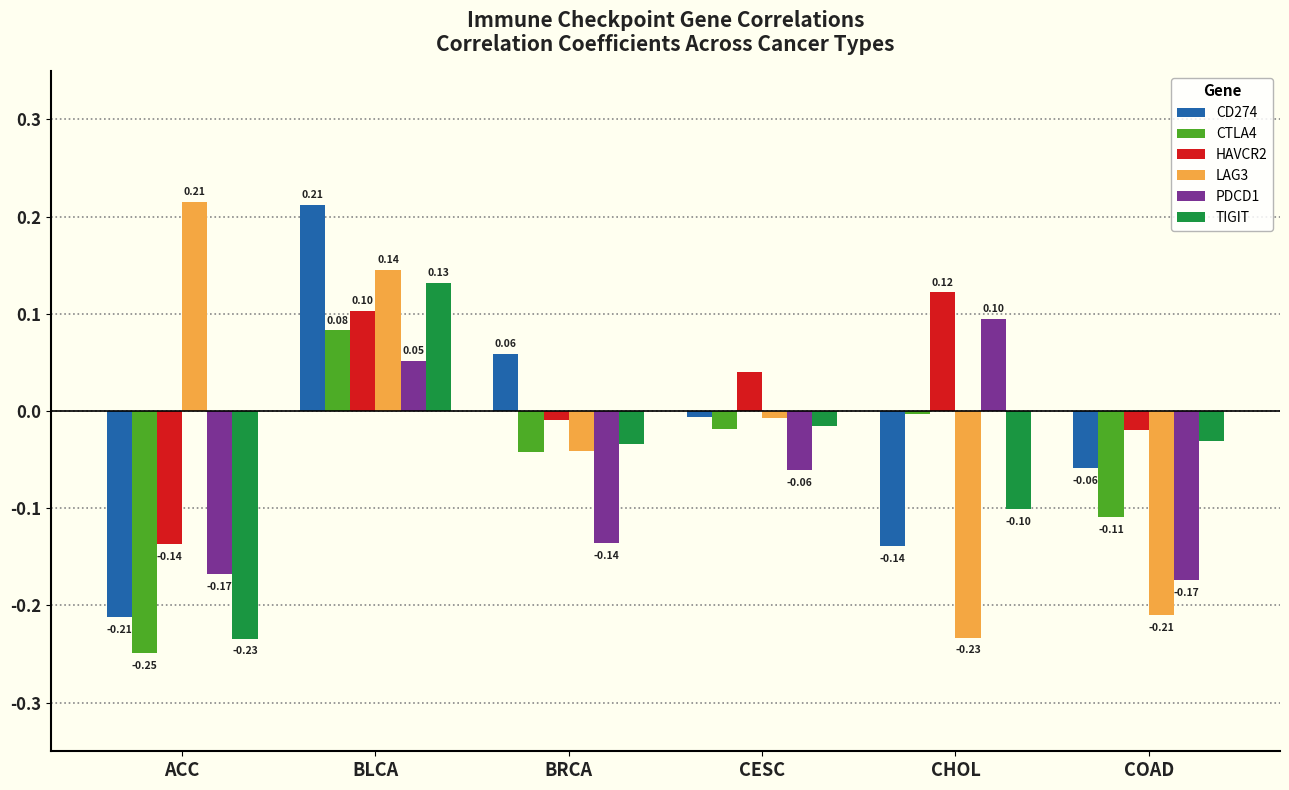

What is the difference between the maximum and minimum values in the CD274 series?

0.4